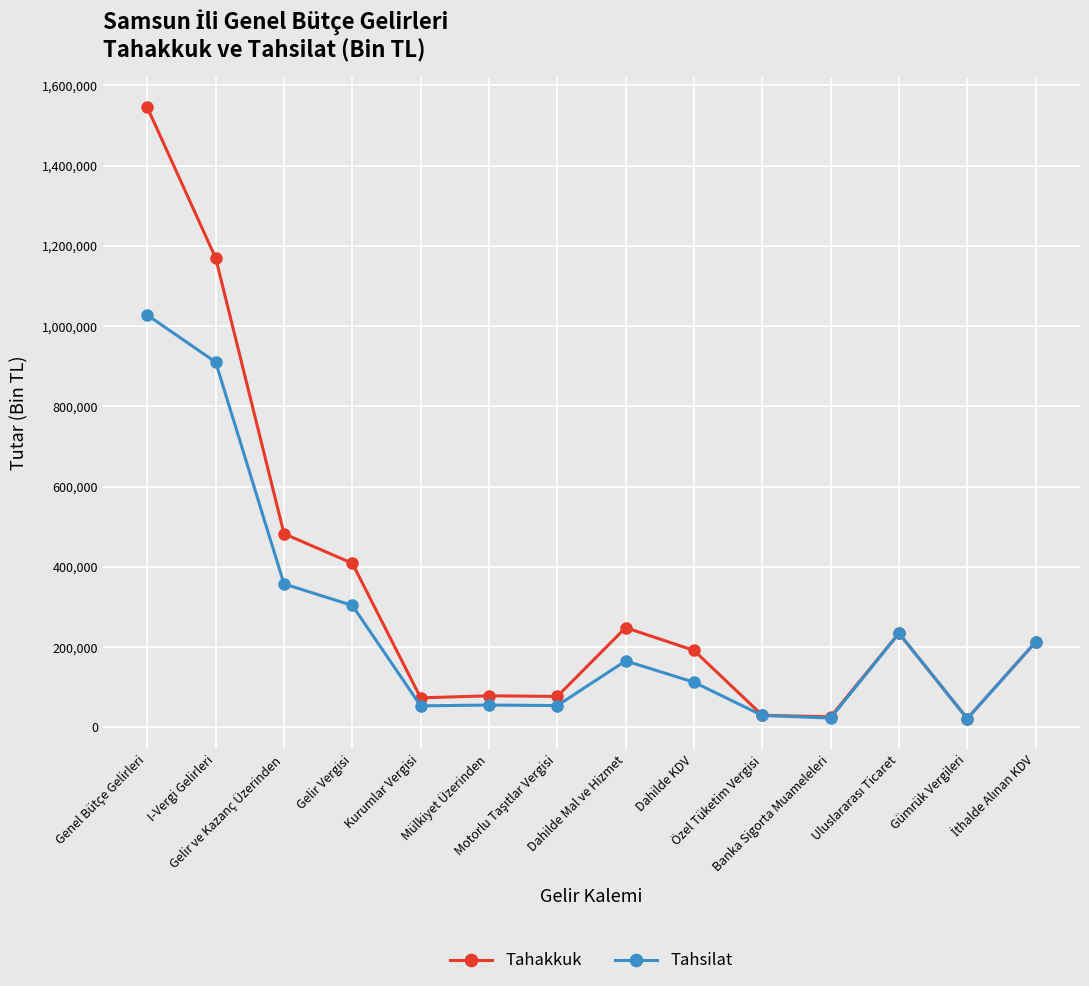

What is the spread (max minus min) of values at I-Vergi Gelirleri?

259417